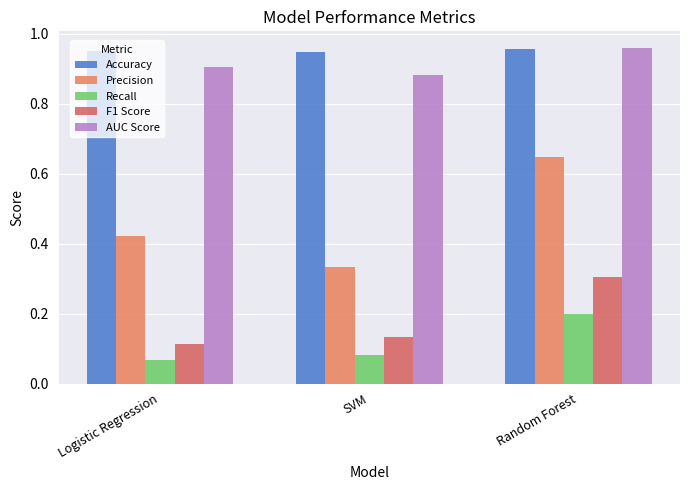

Reading left to right, what are all the values shown in this chart?

Accuracy: Logistic Regression=1.0	SVM=0.9	Random Forest=1.0
Precision: Logistic Regression=0.4	SVM=0.3	Random Forest=0.6
Recall: Logistic Regression=0.1	SVM=0.1	Random Forest=0.2
F1 Score: Logistic Regression=0.1	SVM=0.1	Random Forest=0.3
AUC Score: Logistic Regression=0.9	SVM=0.9	Random Forest=1.0